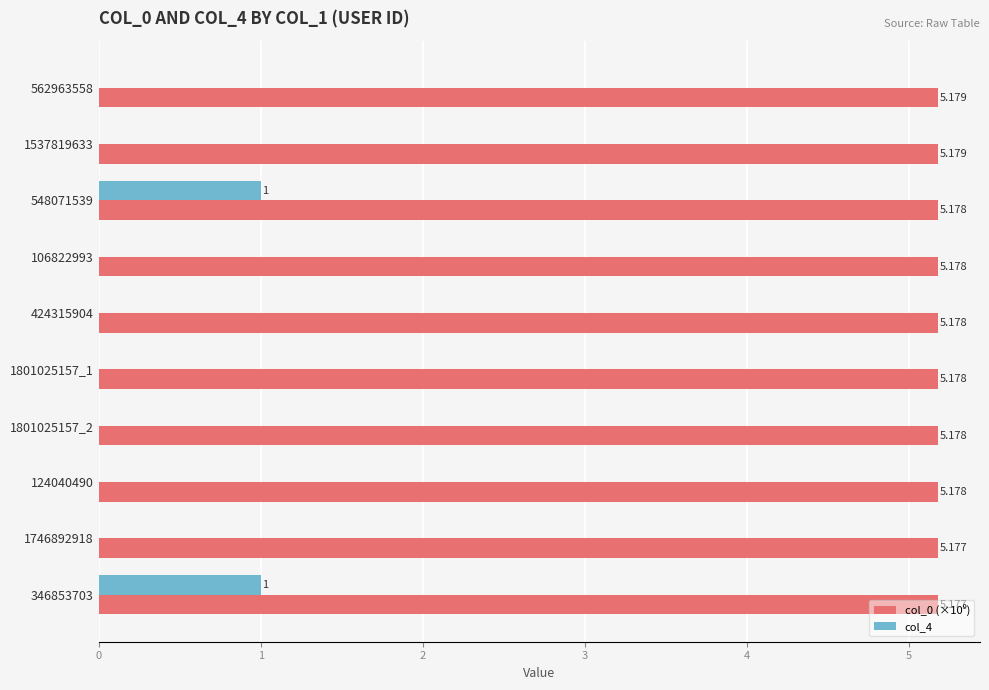

Count the number of data series in this chart.

2